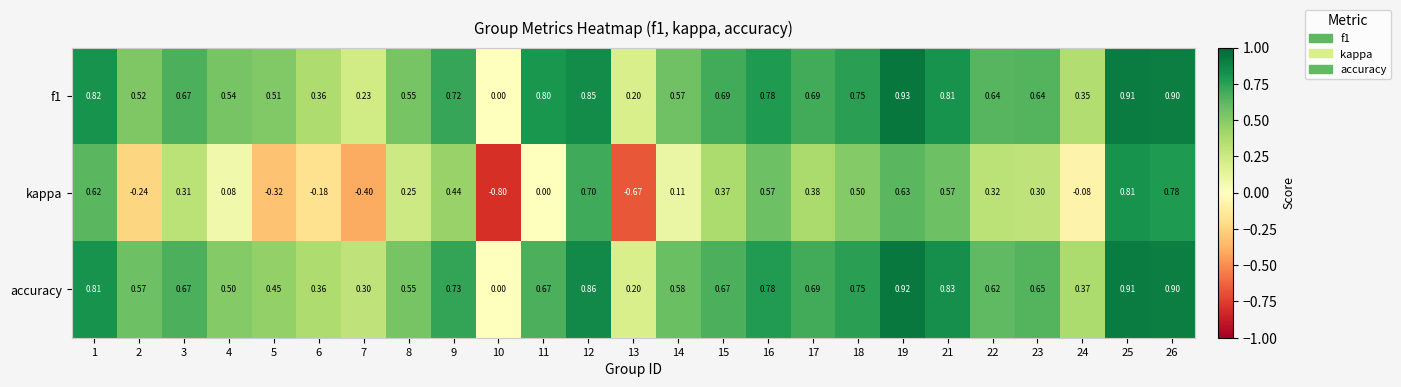

Count the number of data series in this chart.

3